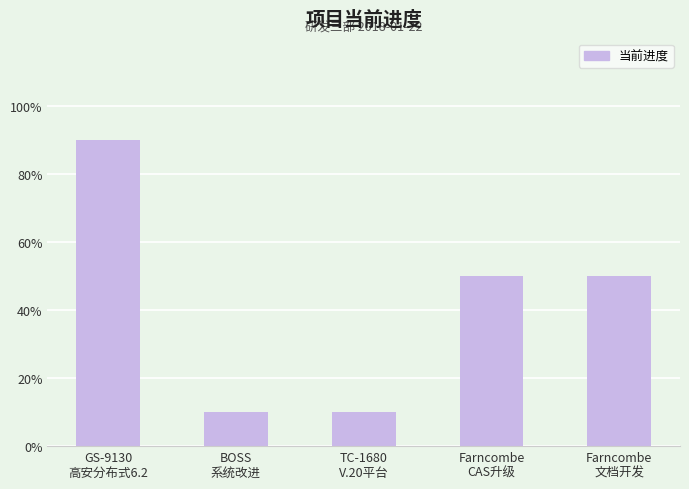

Does the chart contain any negative values?

No